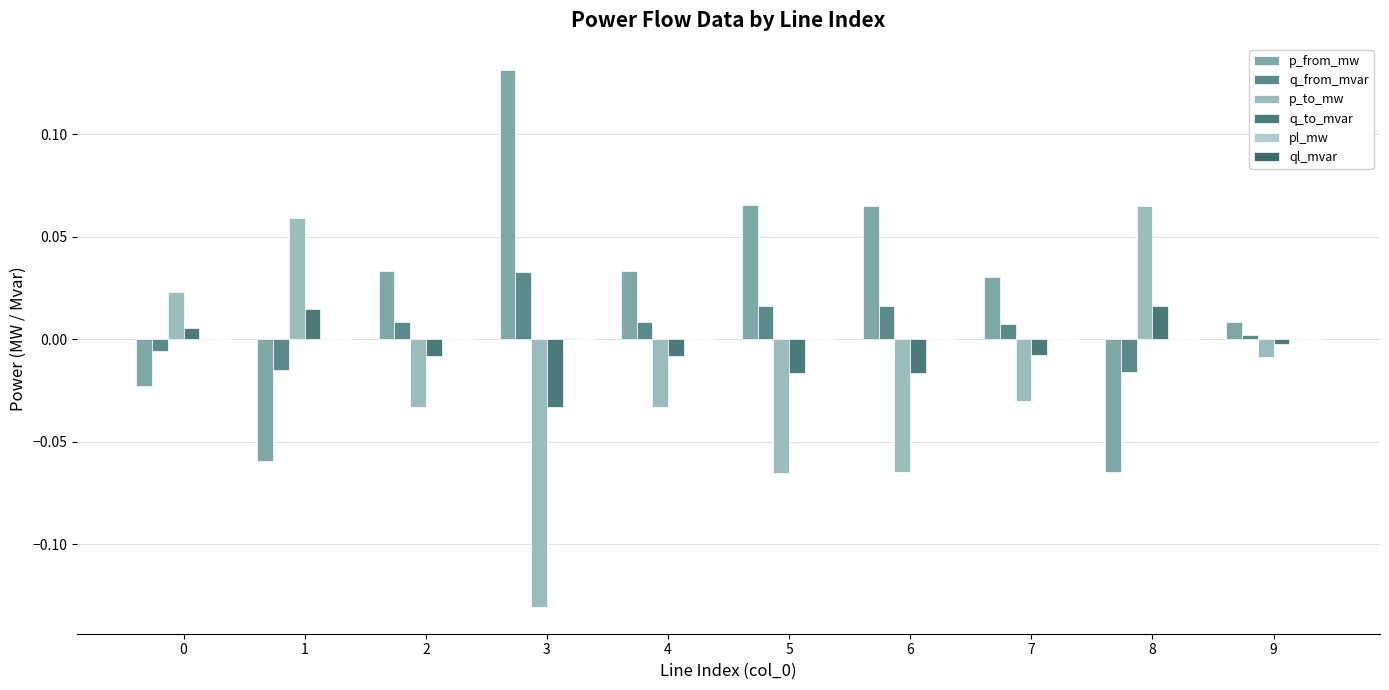

Which series changed the most between 0 and 2?

p_from_mw